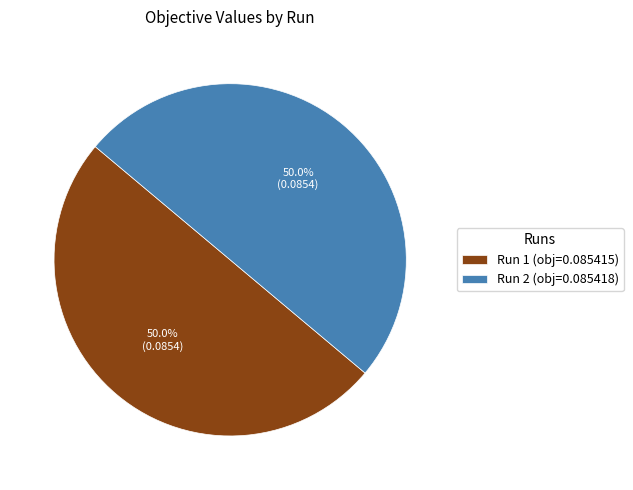

The Run 2 slice represents 50% of the pie. True or false?

True